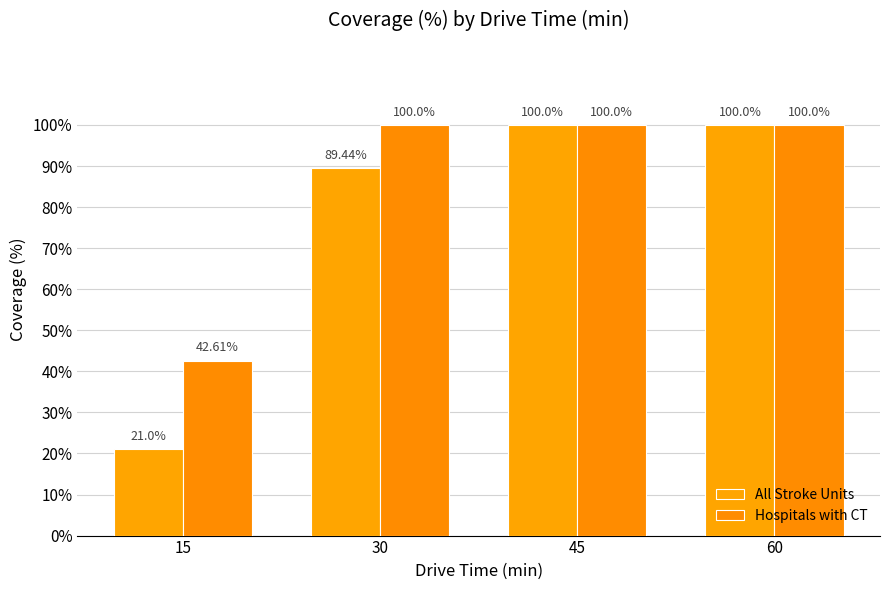

At which category is the sum across all series the highest?

45